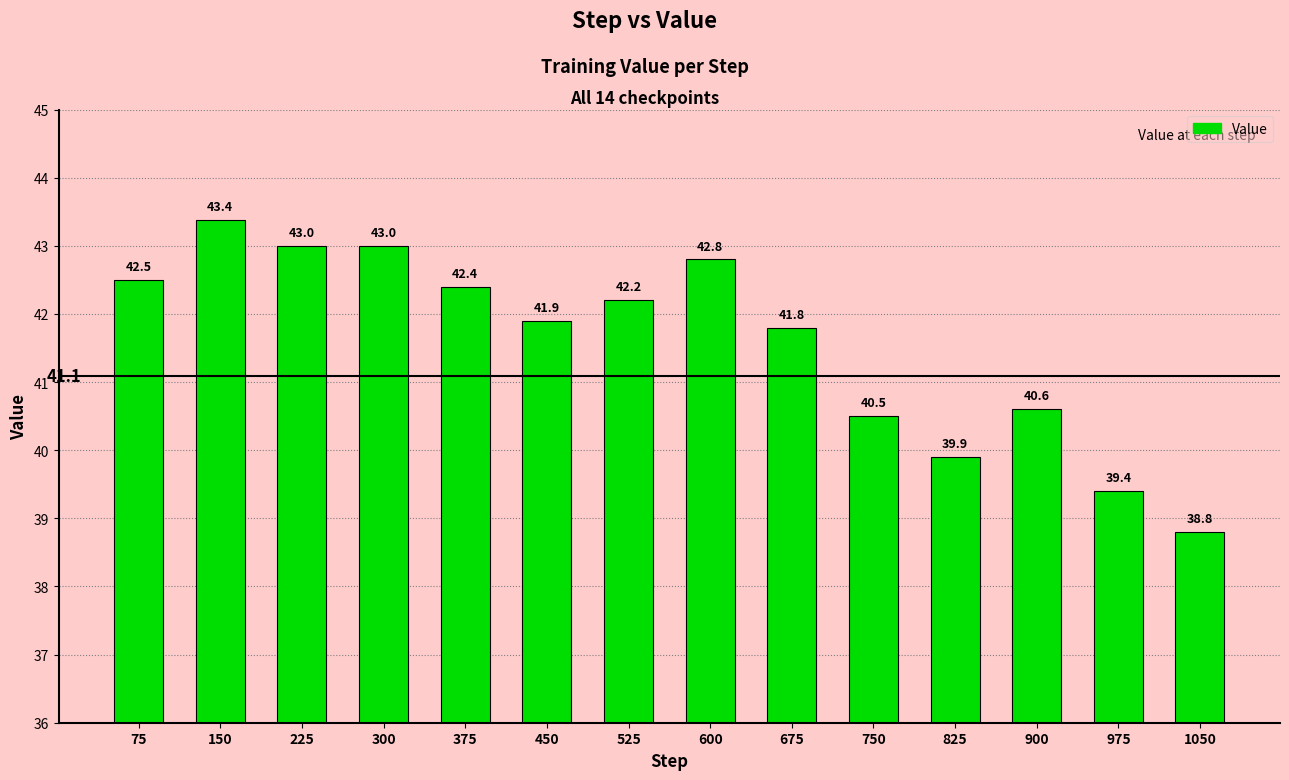

Between 450 and 975, which is larger?

450